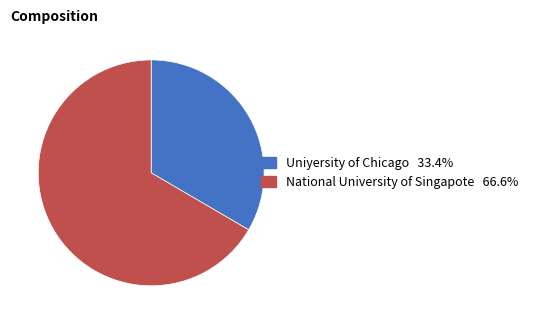

What is the ratio of the value at Uniyersity of Chicago to the value at National University of Singapote?

0.5